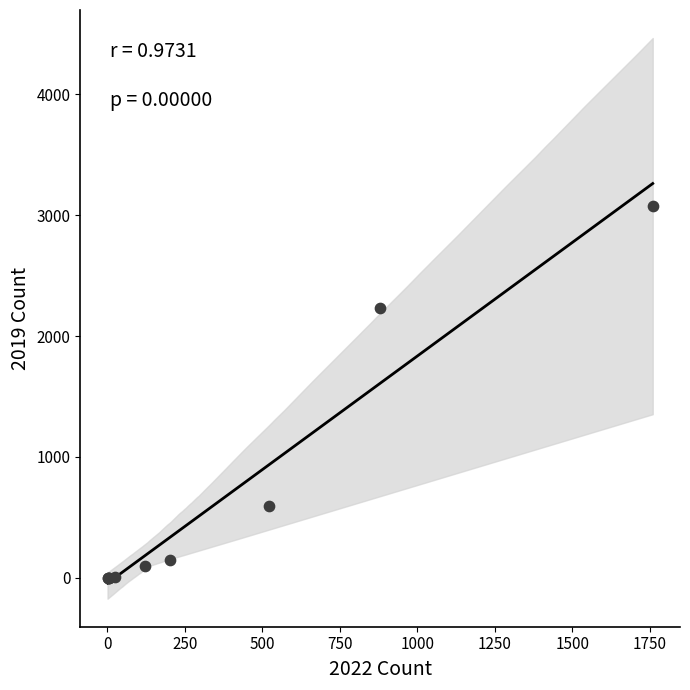

What Y value in the scatter plot is closest to 1540?

2230